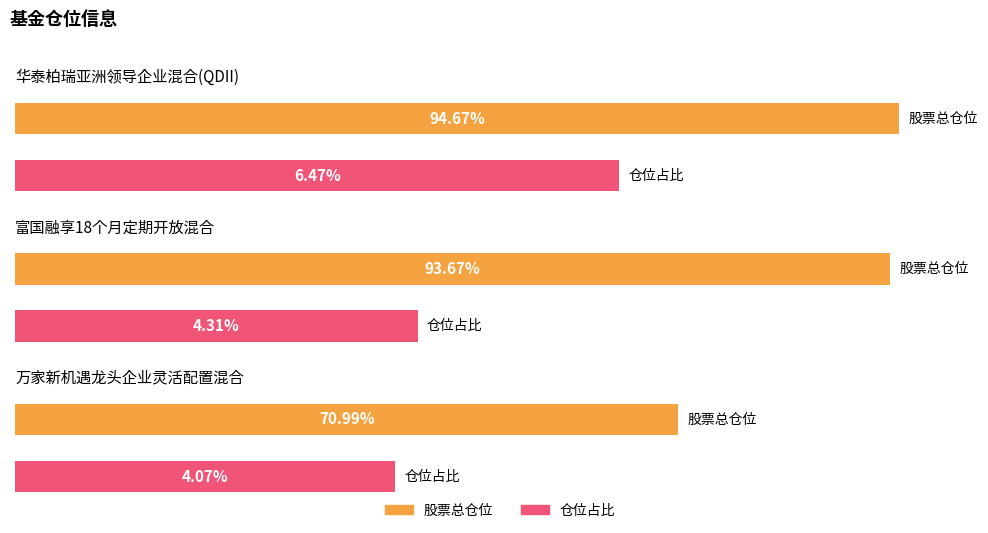

Reading left to right, what are all the values shown in this chart?

股票总仓位: 华泰柏瑞亚洲领导企业混合(QDII)=94.7	富国融享18个月定期开放混合=93.7	万家新机遇龙头企业灵活配置混合=71.0
仓位占比: 华泰柏瑞亚洲领导企业混合(QDII)=6.5	富国融享18个月定期开放混合=4.3	万家新机遇龙头企业灵活配置混合=4.1